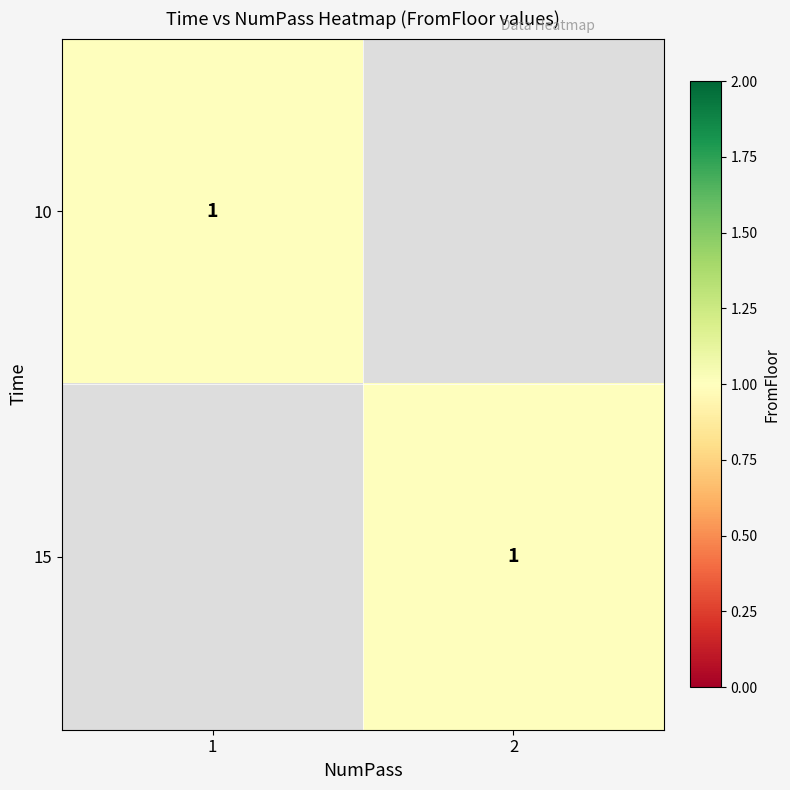

Which series changed the most between 0 and 1?

1